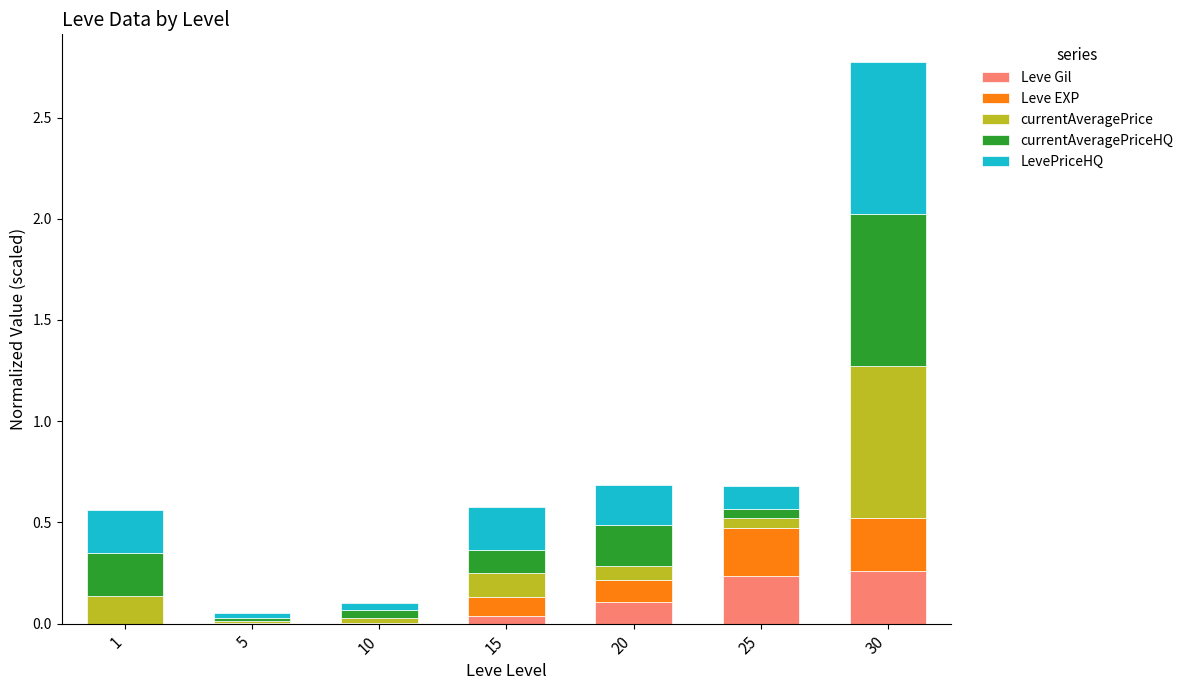

What are all the series names shown in the legend?

Leve Gil, Leve EXP, currentAveragePrice, currentAveragePriceHQ, LevePriceHQ